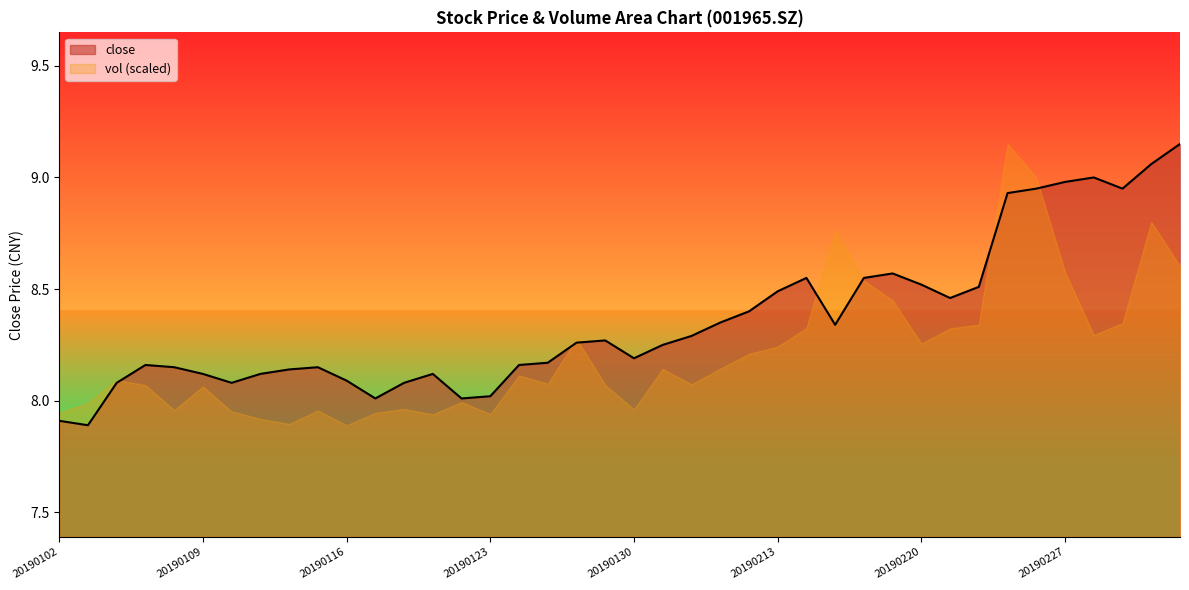

Which category has the highest value across all series?

20190305